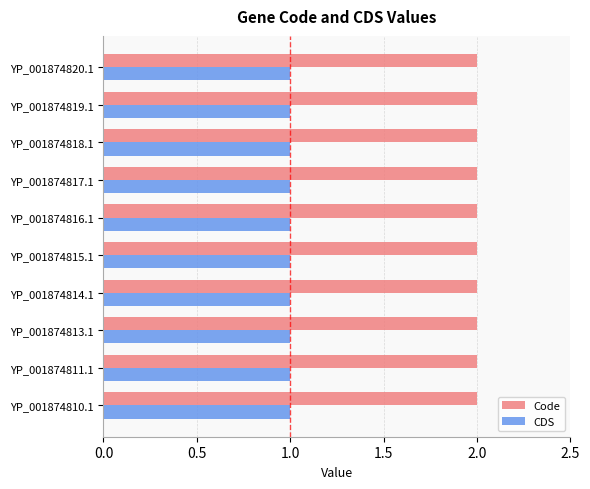

What is the average value of the Code series?

2